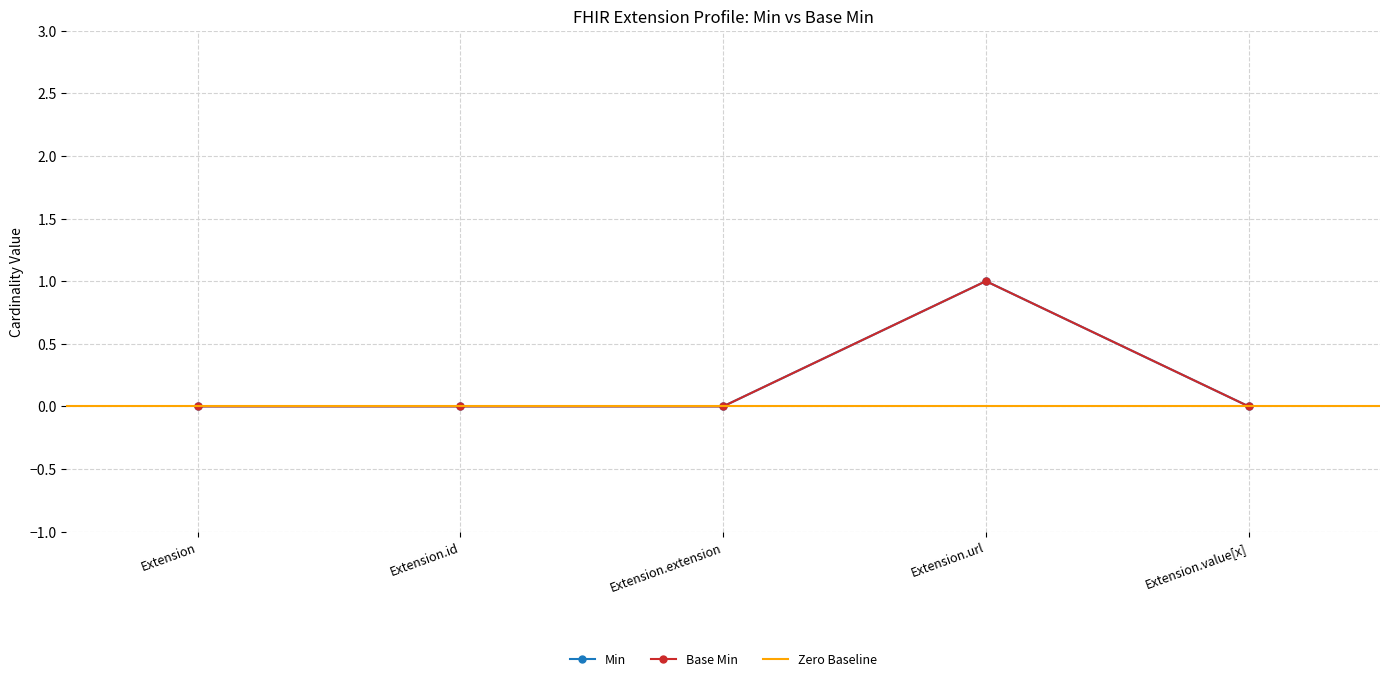

What is the label of the 4th point from the right?

Extension.id